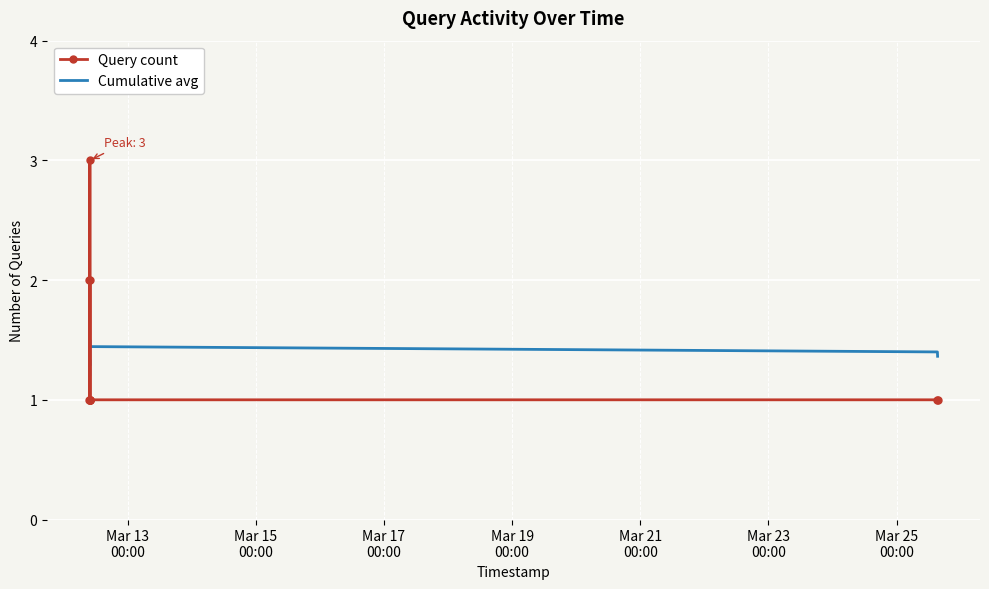

List the series in order of their peak value, lowest first.

Cumulative avg, Query count